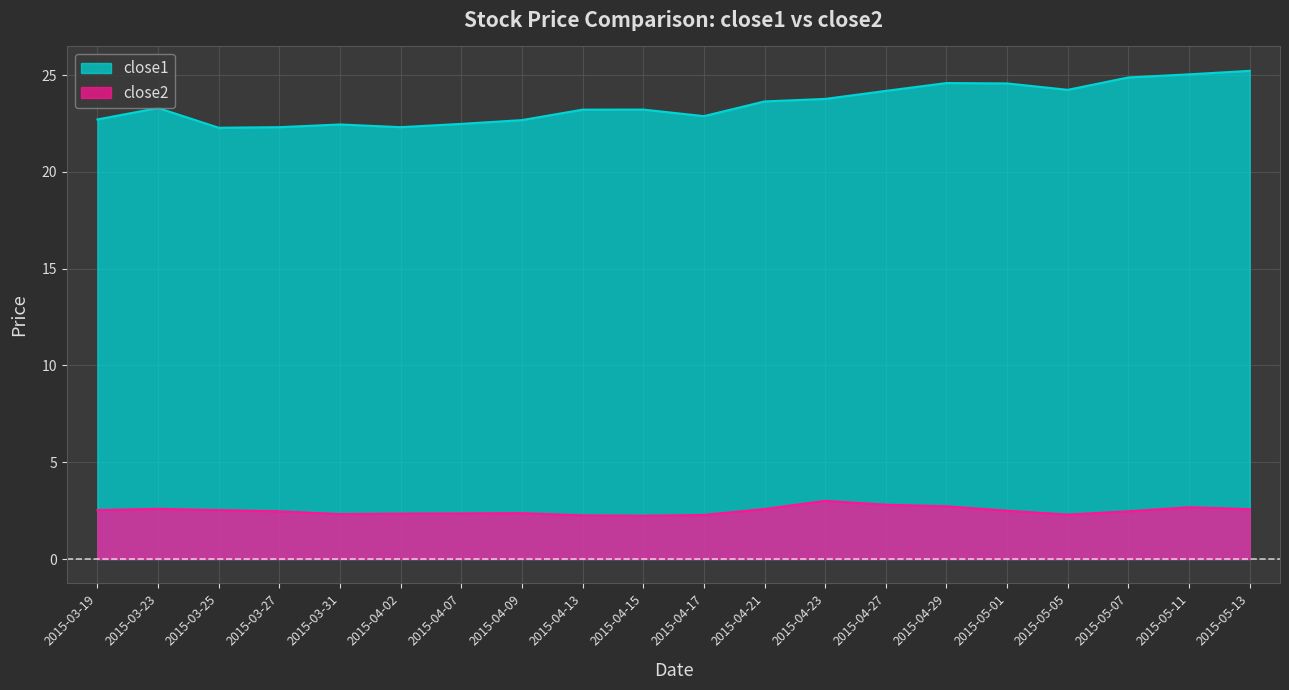

Rank the series by their average value, from lowest to highest.

close2, close1